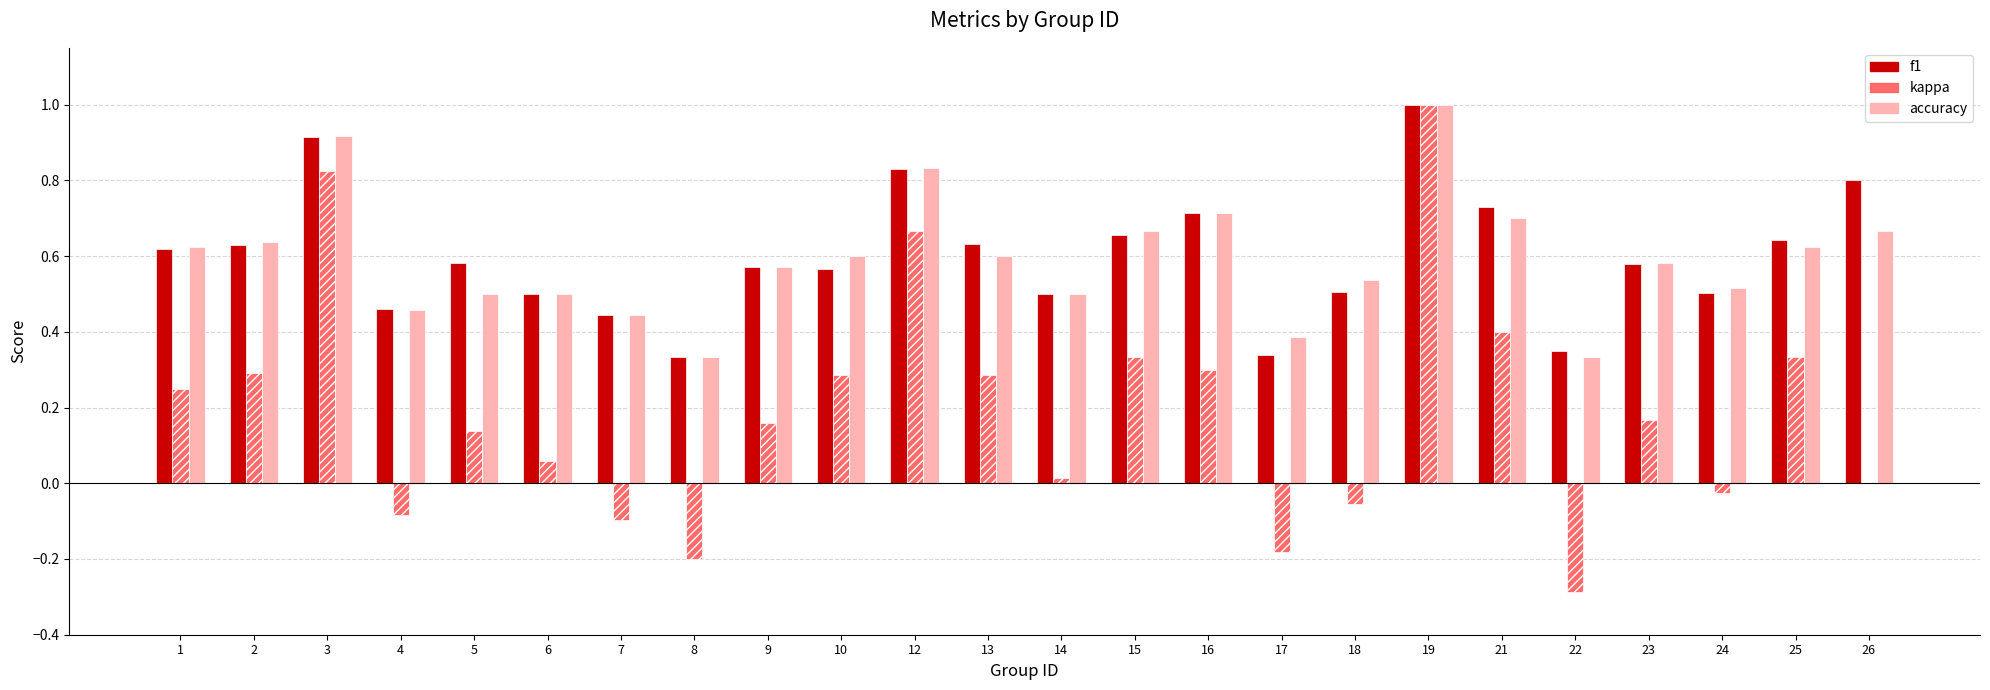

Is the value of f1 at 18 greater than the value of kappa at 19?

No